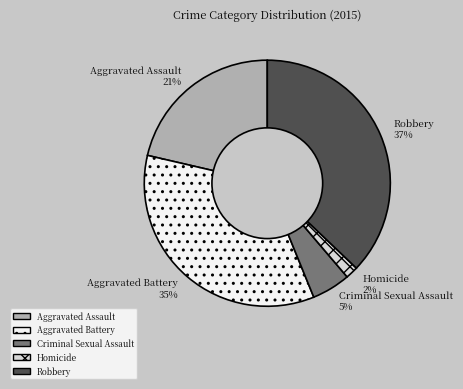

Which slice is the largest?

Robbery